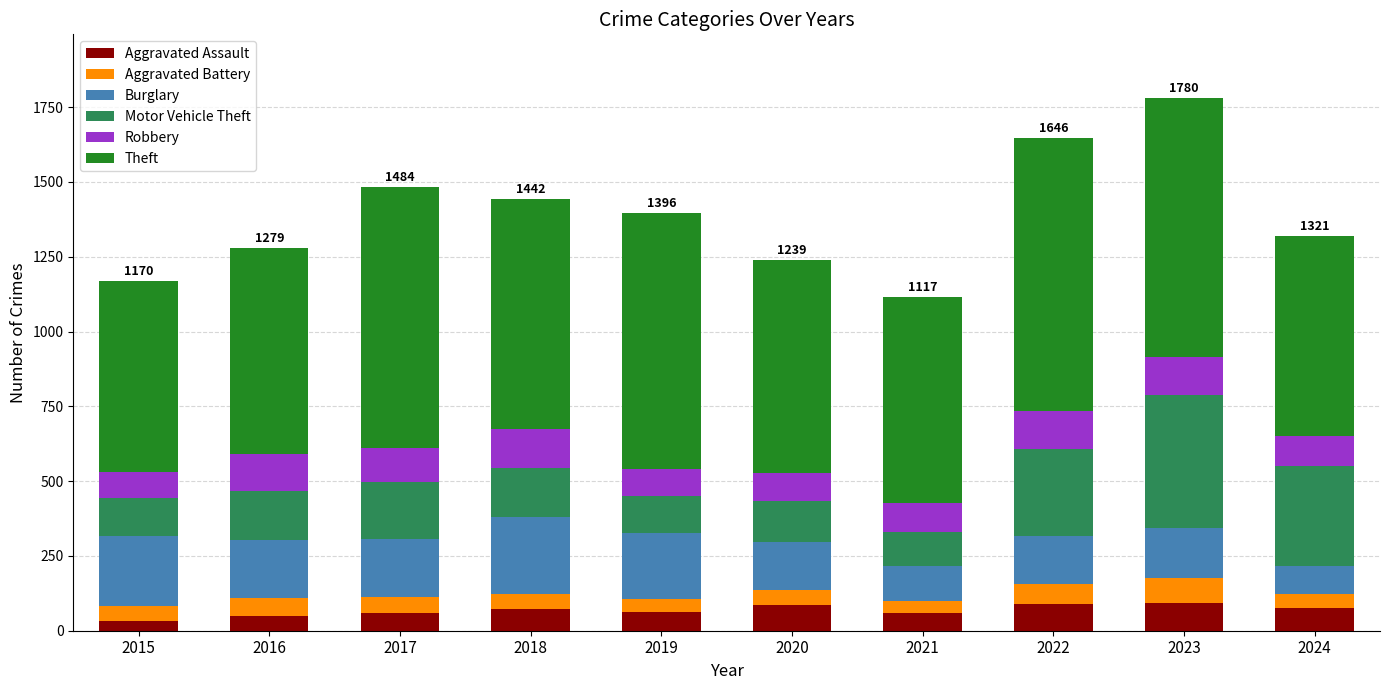

What is the average value of the Aggravated Assault series?

68